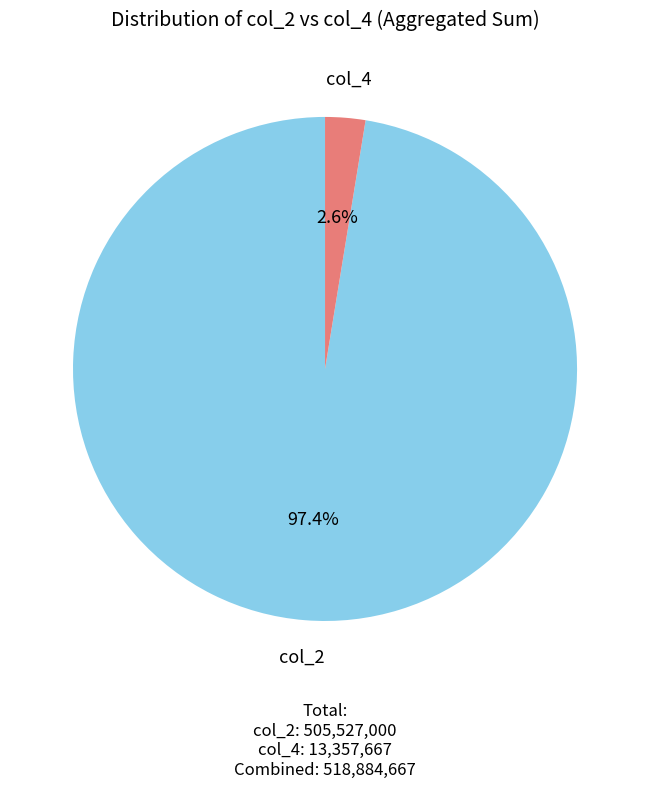

How many slices are in this pie chart?

2